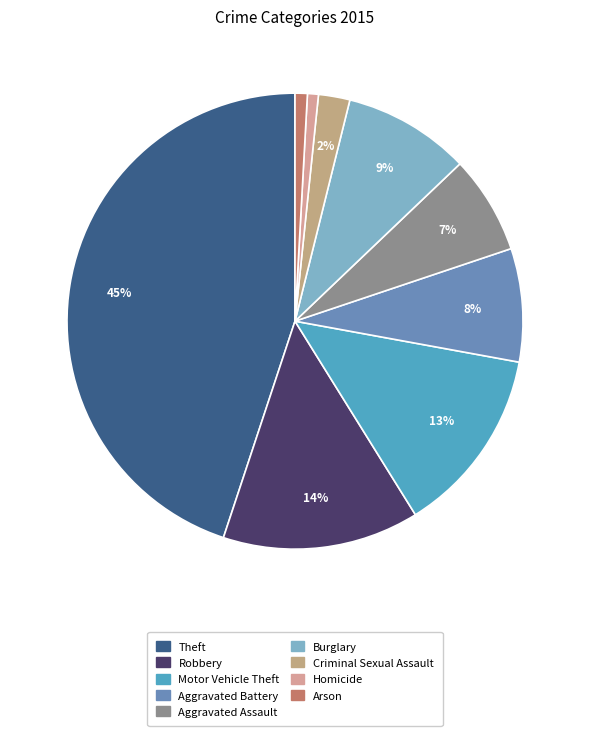

Does any single category account for the majority?

No